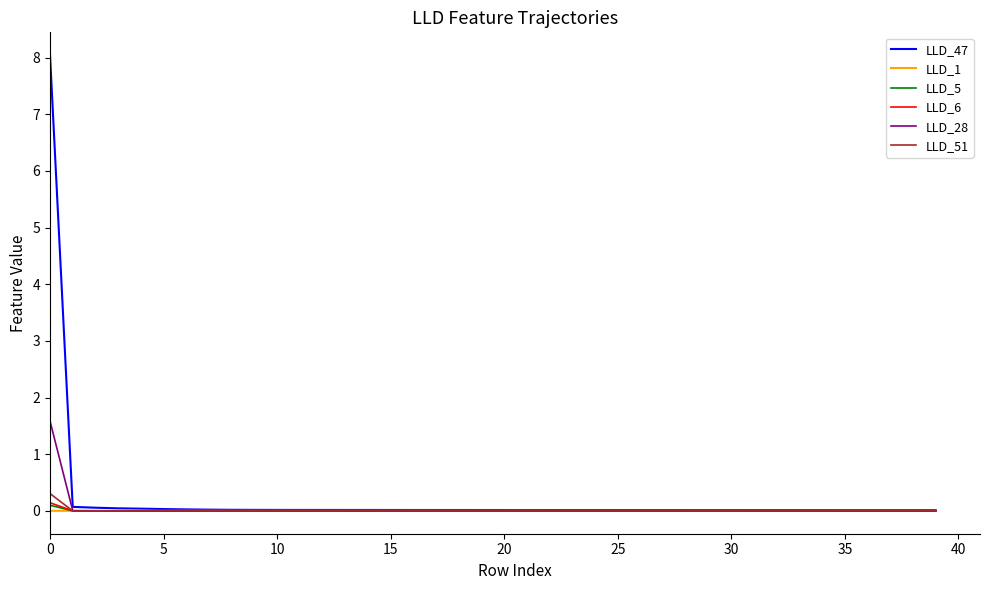

What is the difference between the maximum and minimum values in the LLD_51 series?

0.3